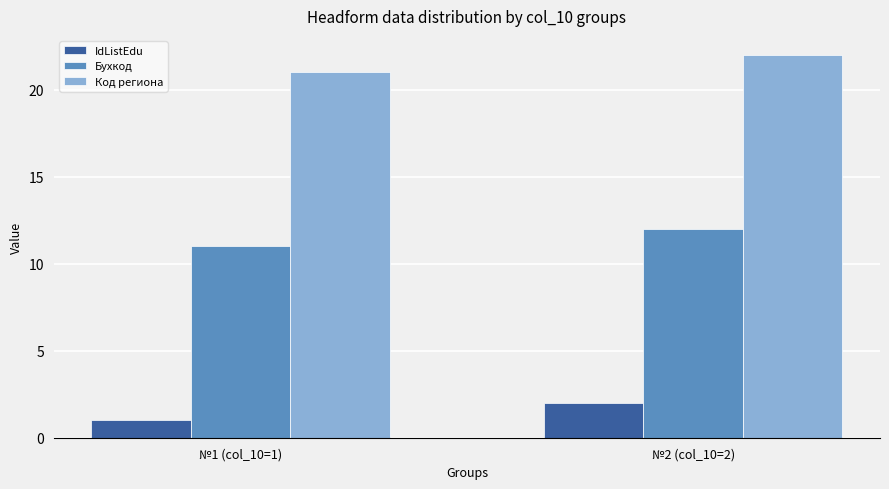

Reading left to right, list all the values displayed in this chart.

IdListEdu: 1	2
Бухкод: 11	12
Код региона: 21	22